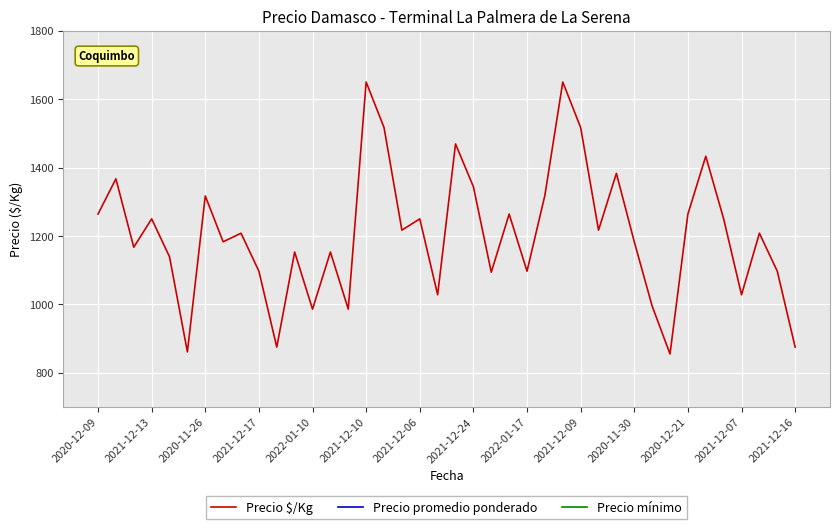

What is the difference between the maximum and minimum values in the Precio $/Kg series?

795